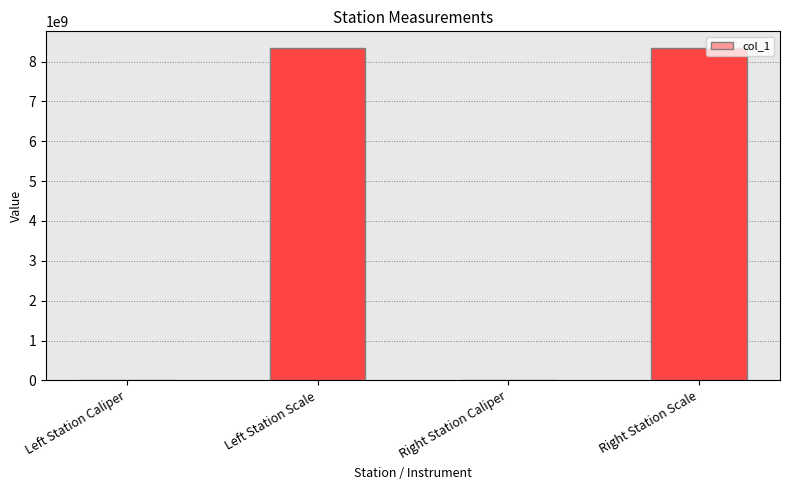

At which label does the data first exceed 8340107091?

Left Station Scale